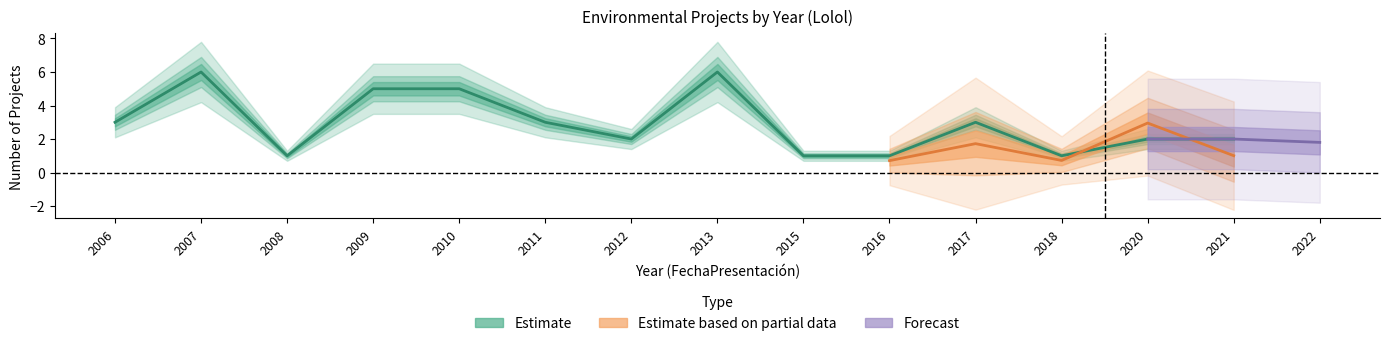

Which has a higher value, 2010 or 2006?

2010